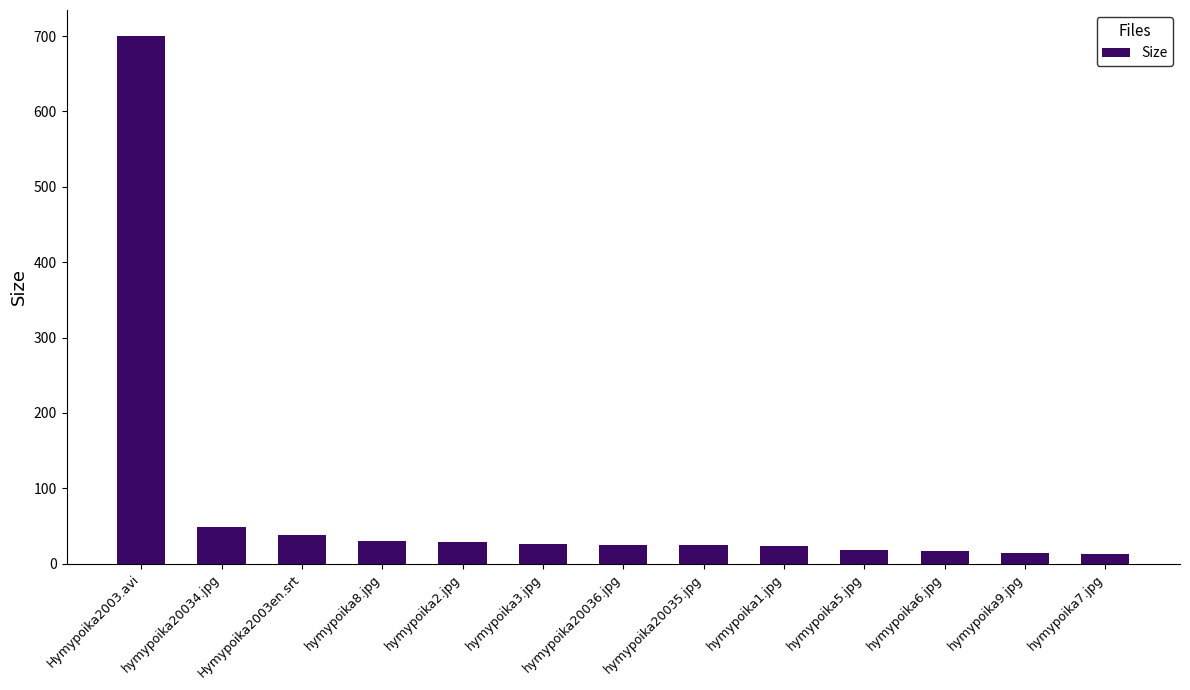

What is the maximum value shown in the chart?

699.7